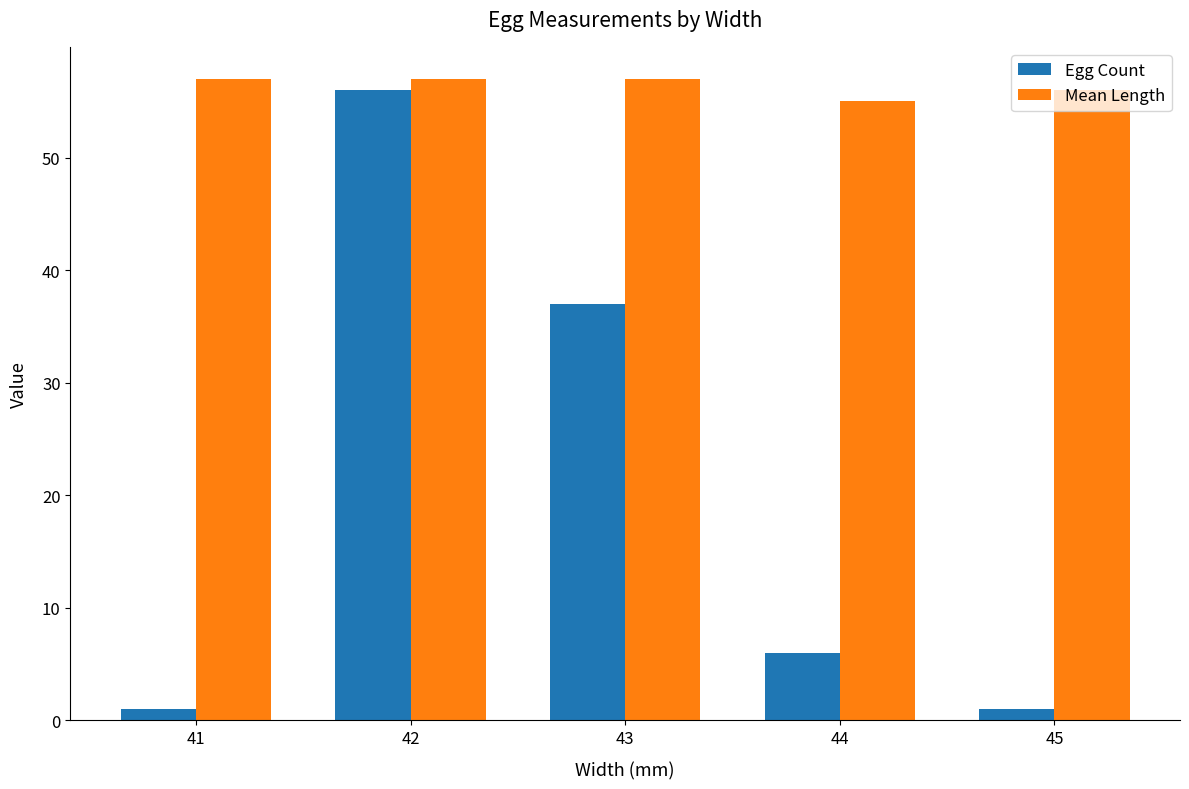

List the series in order of their peak value, highest first.

Mean Length, Egg Count